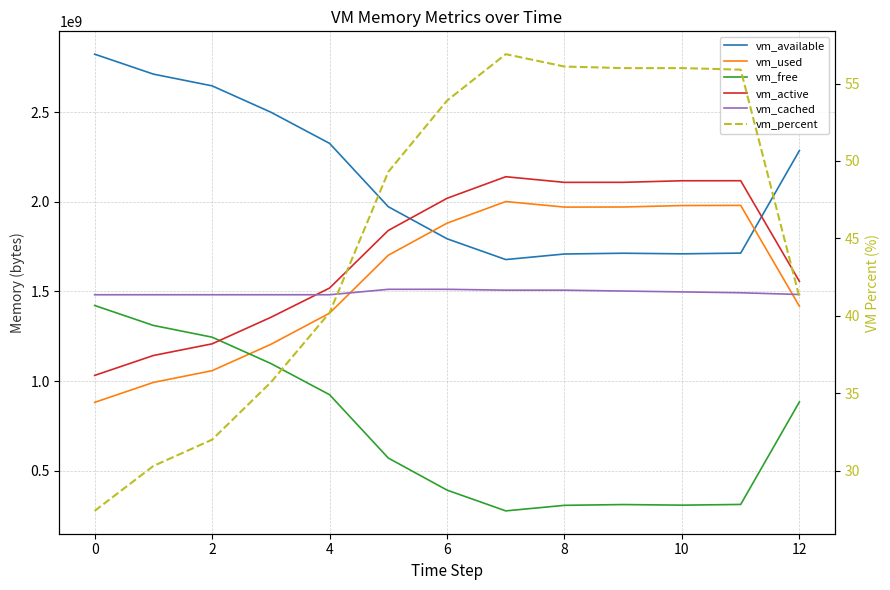

What is the total value across all series at 4?

7639859235.7